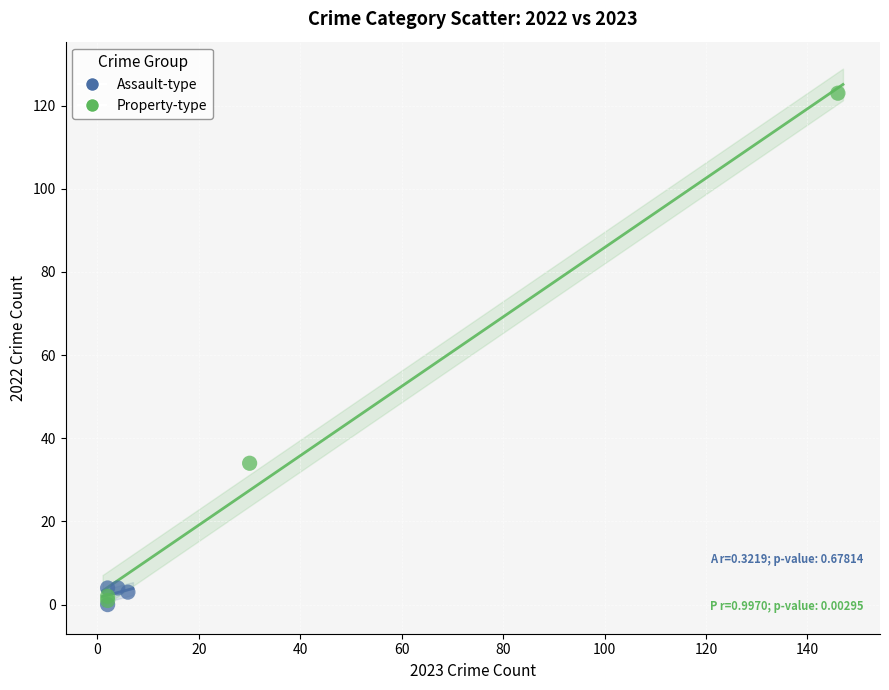

Which series reaches the maximum Y coordinate?

Property-type